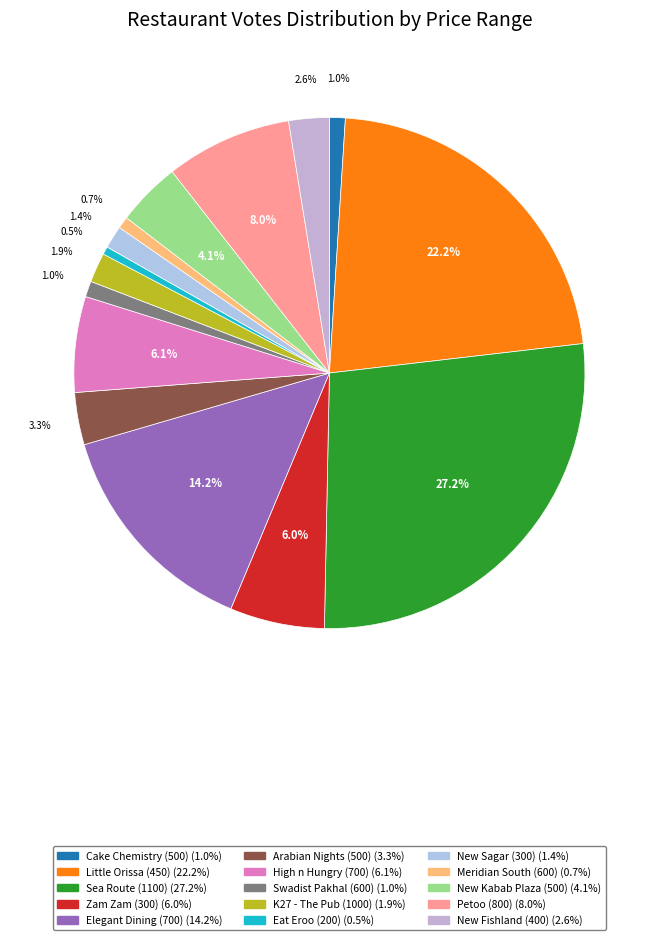

What is the ratio of the value at Meridian South (600) to the value at Cake Chemistry (500)?

0.8